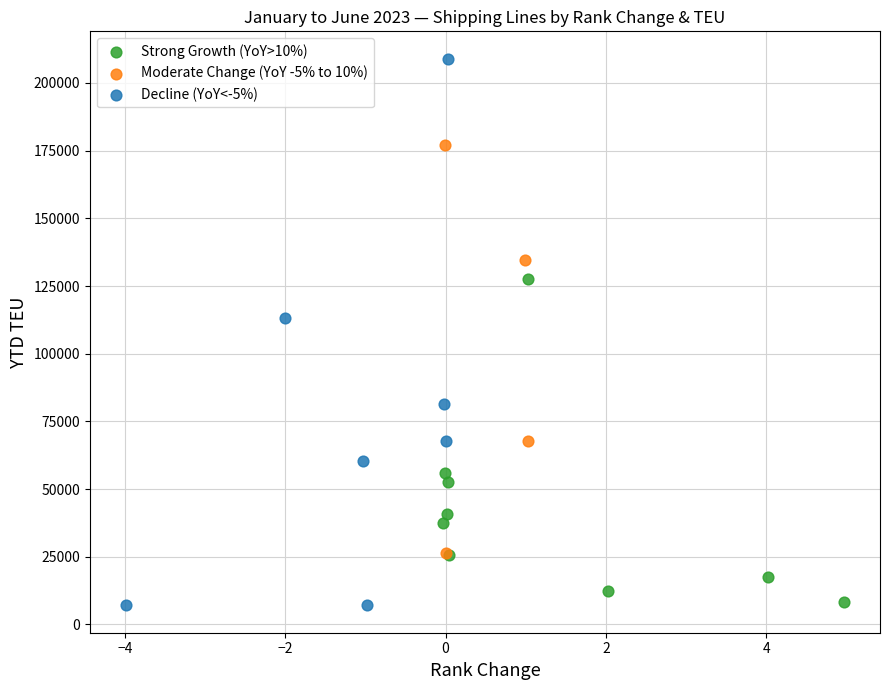

Which series reaches the maximum Y coordinate?

Decline (YoY<-5%)